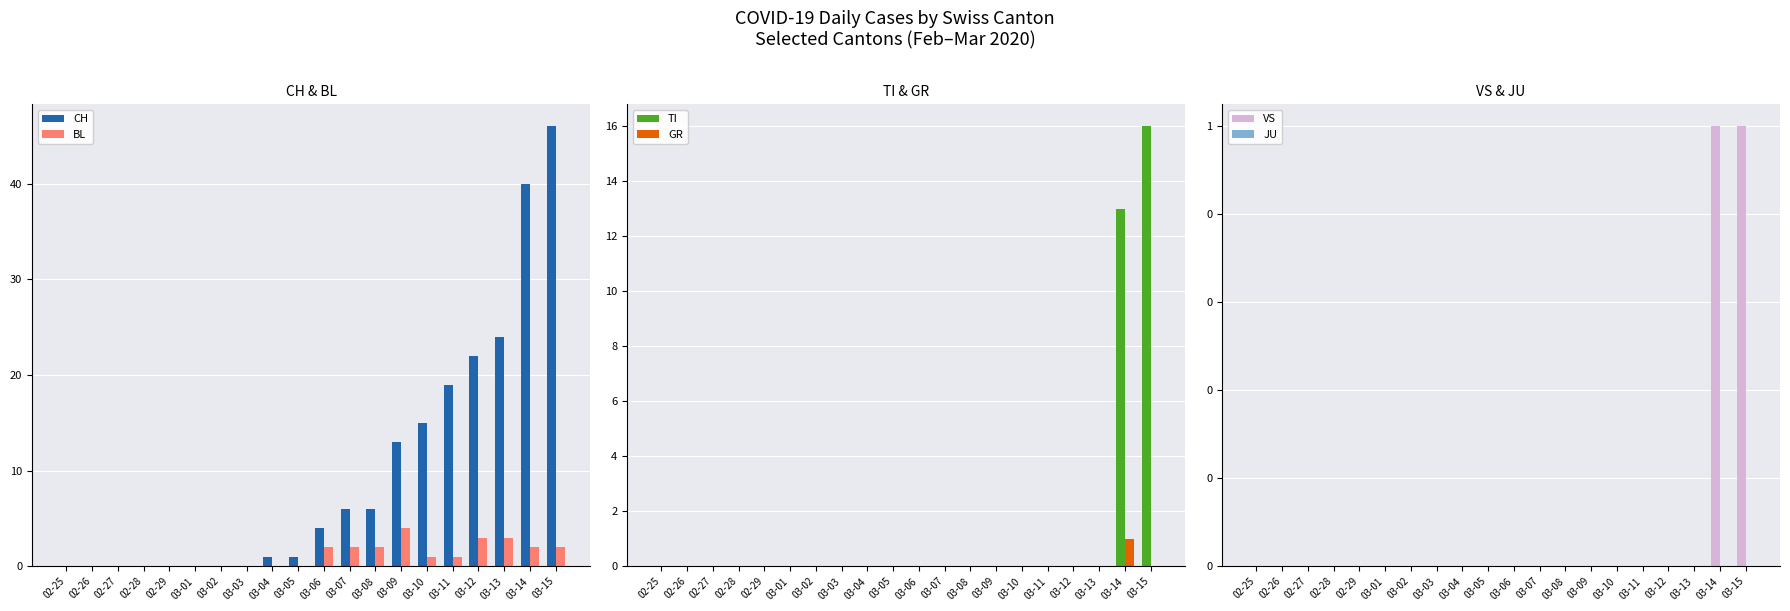

How many bars are there in each group?

6